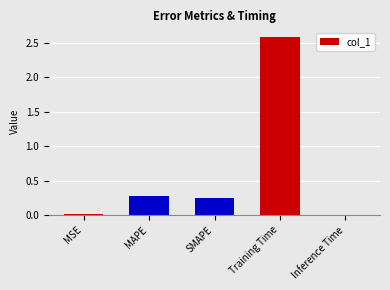

Which has a higher value, Training Time or MSE?

Training Time